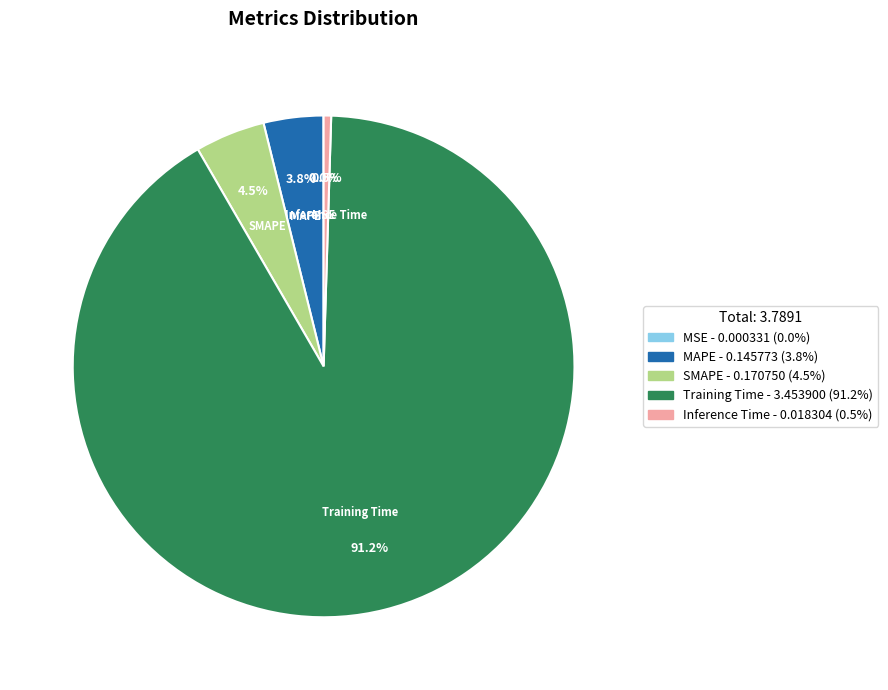

Between SMAPE and Training Time, which is larger?

Training Time